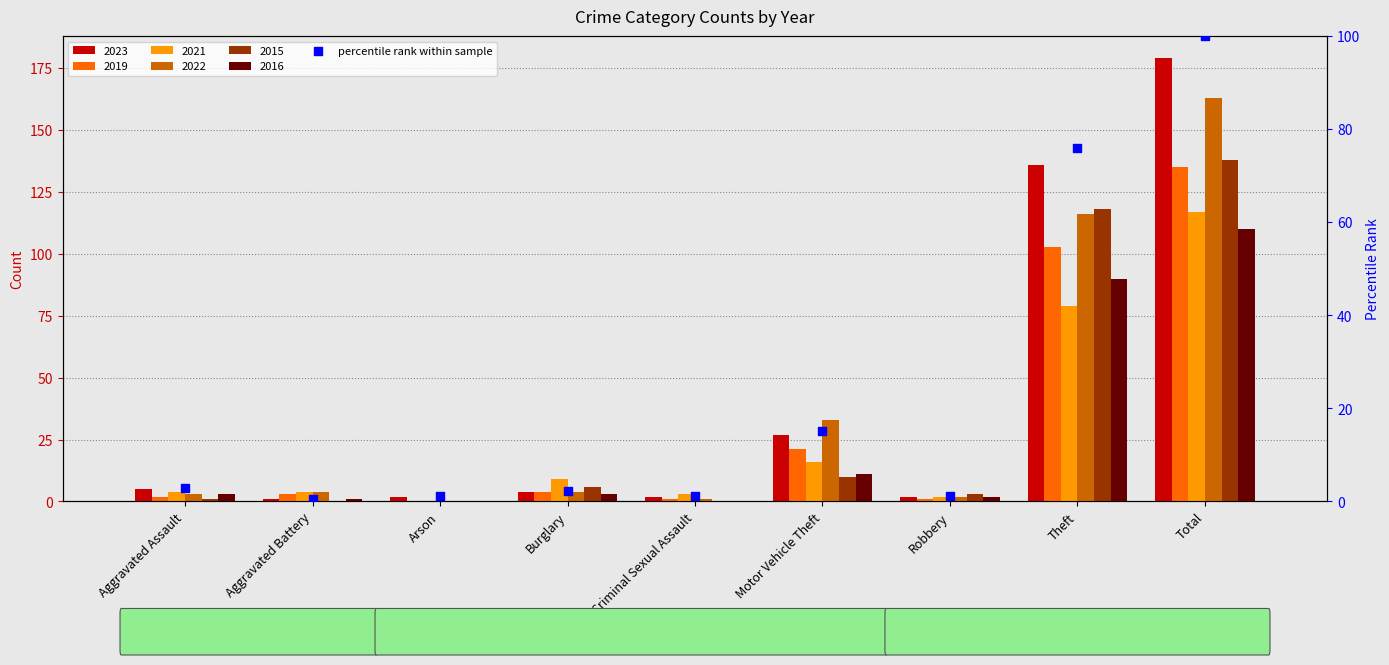

Approximately how many times larger is the value at Motor Vehicle Theft compared to Theft?

0.2